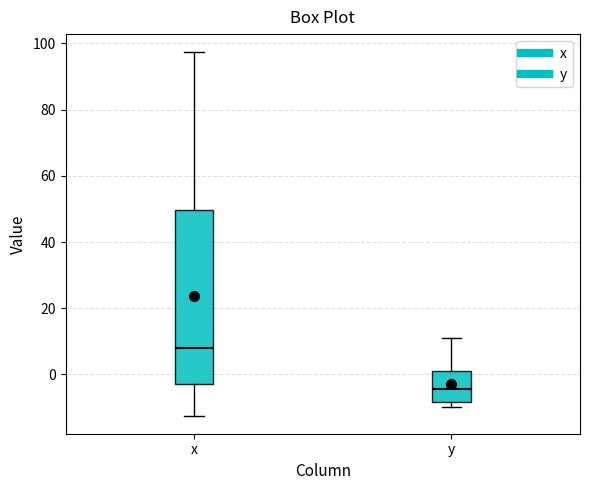

Reading left to right, transcribe this box plot: for each box, give where its median line is, the range the box spans, and where its two whiskers end, as read against the y-axis. The values are not printed on the chart, so give them approximately, as read against the axis.

x: median 8, box -2 to 50, whiskers -12 to 98
y: median -4, box -8 to 0, whiskers -10 to 10